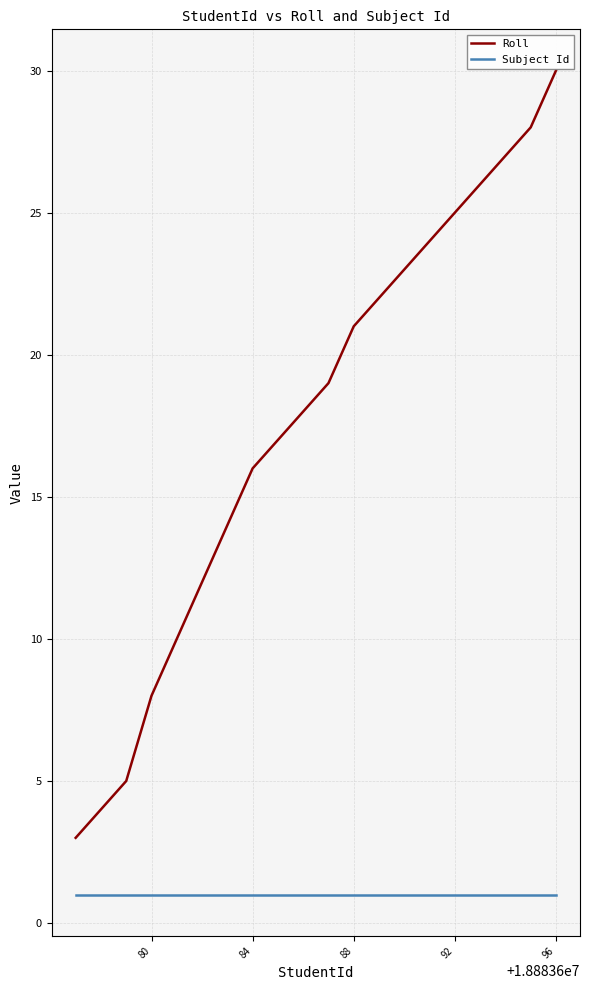

How many values in the Roll series are below 19?

10